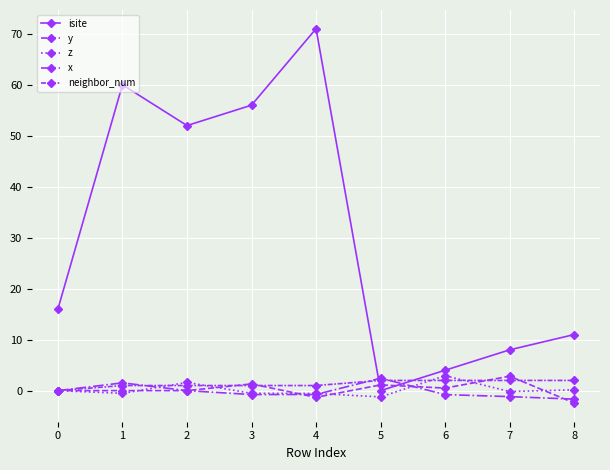

Is this an area chart (filled region under the line)?

No